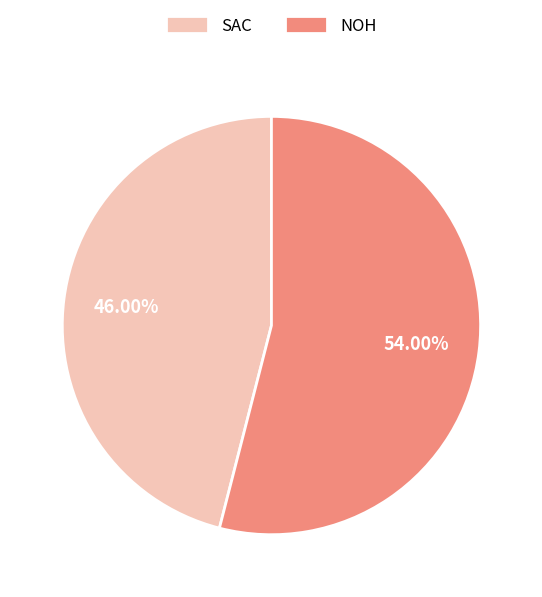

Is SAC the majority of the pie?

No